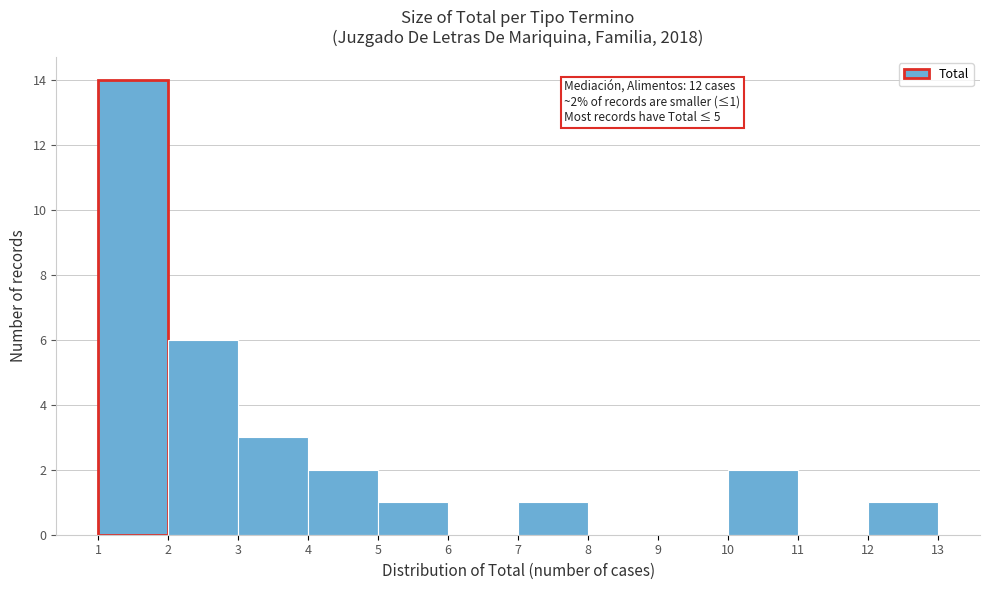

Over which range of the x-axis is the bar tallest?

1 to 2